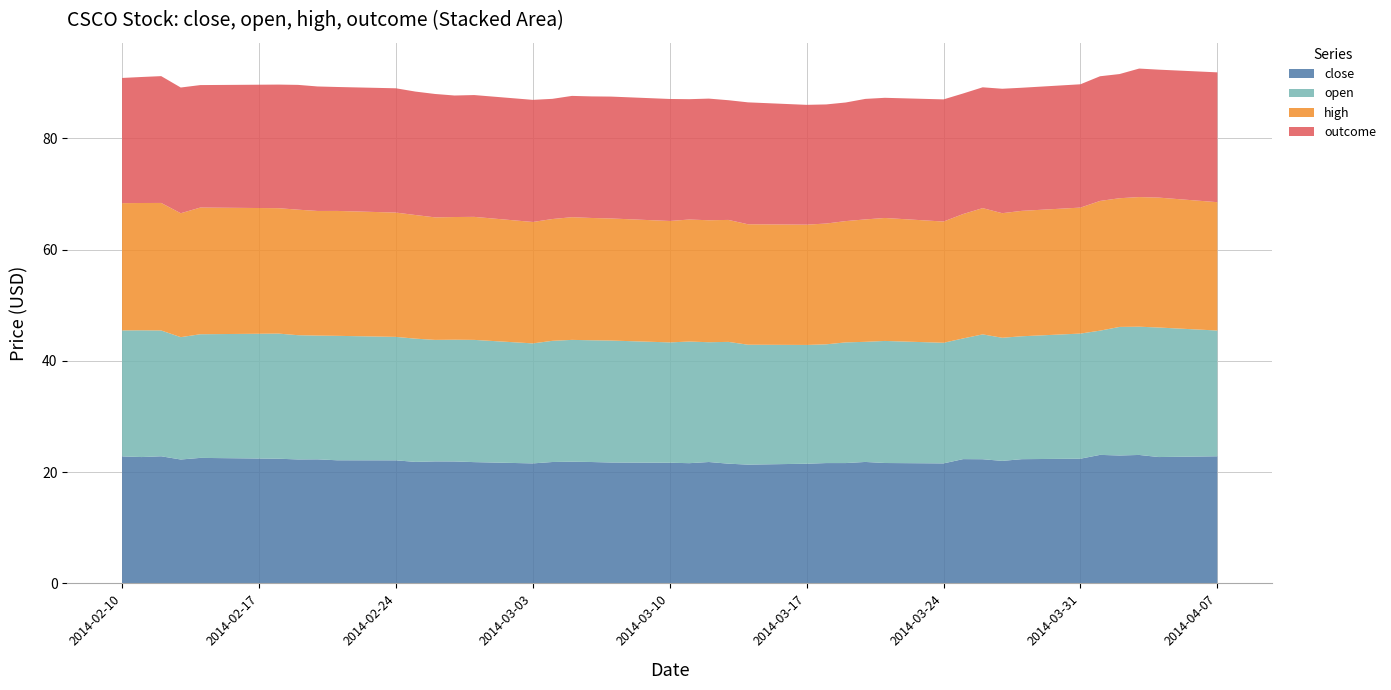

Reading left to right, list all the values displayed in this chart.

close: 2014-02-10=22.8	2014-02-11=22.7	2014-02-12=22.9	2014-02-13=22.3	2014-02-14=22.6	2014-02-18=22.4	2014-02-19=22.3	2014-02-20=22.3	2014-02-21=22.1	2014-02-24=22.1	2014-02-25=21.8	2014-02-26=21.9	2014-02-27=21.9	2014-02-28=21.8	2014-03-03=21.6	2014-03-04=21.8	2014-03-05=21.9	2014-03-06=21.8	2014-03-07=21.7	2014-03-10=21.7	2014-03-11=21.6	2014-03-12=21.8	2014-03-13=21.5	2014-03-14=21.3	2014-03-17=21.5	2014-03-18=21.6	2014-03-19=21.6	2014-03-20=21.8	2014-03-21=21.6	2014-03-24=21.6	2014-03-25=22.3	2014-03-26=22.3	2014-03-27=22.0	2014-03-28=22.3	2014-03-31=22.4	2014-04-01=23.1	2014-04-02=23.0	2014-04-03=23.1	2014-04-04=22.7	2014-04-07=22.9
open: 2014-02-10=22.6	2014-02-11=22.8	2014-02-12=22.6	2014-02-13=22.0	2014-02-14=22.2	2014-02-18=22.5	2014-02-19=22.3	2014-02-20=22.2	2014-02-21=22.4	2014-02-24=22.2	2014-02-25=22.1	2014-02-26=21.8	2014-02-27=21.9	2014-02-28=22.0	2014-03-03=21.6	2014-03-04=21.8	2014-03-05=21.9	2014-03-06=21.9	2014-03-07=21.9	2014-03-10=21.6	2014-03-11=21.9	2014-03-12=21.5	2014-03-13=21.9	2014-03-14=21.6	2014-03-17=21.4	2014-03-18=21.3	2014-03-19=21.7	2014-03-20=21.6	2014-03-21=21.9	2014-03-24=21.7	2014-03-25=21.7	2014-03-26=22.4	2014-03-27=22.1	2014-03-28=22.1	2014-03-31=22.5	2014-04-01=22.3	2014-04-02=23.1	2014-04-03=23.1	2014-04-04=23.3	2014-04-07=22.6
high: 2014-02-10=22.9	2014-02-11=22.9	2014-02-12=22.9	2014-02-13=22.3	2014-02-14=22.8	2014-02-18=22.5	2014-02-19=22.6	2014-02-20=22.4	2014-02-21=22.4	2014-02-24=22.3	2014-02-25=22.2	2014-02-26=22.0	2014-02-27=22.1	2014-02-28=22.1	2014-03-03=21.8	2014-03-04=21.9	2014-03-05=22.1	2014-03-06=22.0	2014-03-07=21.9	2014-03-10=21.8	2014-03-11=21.9	2014-03-12=21.9	2014-03-13=21.9	2014-03-14=21.6	2014-03-17=21.6	2014-03-18=21.7	2014-03-19=21.8	2014-03-20=22.0	2014-03-21=22.1	2014-03-24=21.8	2014-03-25=22.4	2014-03-26=22.7	2014-03-27=22.4	2014-03-28=22.5	2014-03-31=22.6	2014-04-01=23.3	2014-04-02=23.1	2014-04-03=23.3	2014-04-04=23.4	2014-04-07=23.1
outcome: 2014-02-10=22.5	2014-02-11=22.6	2014-02-12=22.8	2014-02-13=22.6	2014-02-14=22.0	2014-02-18=22.2	2014-02-19=22.4	2014-02-20=22.4	2014-02-21=22.3	2014-02-24=22.3	2014-02-25=22.2	2014-02-26=22.2	2014-02-27=21.8	2014-02-28=21.9	2014-03-03=21.9	2014-03-04=21.6	2014-03-05=21.8	2014-03-06=21.9	2014-03-07=21.9	2014-03-10=21.9	2014-03-11=21.6	2014-03-12=21.9	2014-03-13=21.5	2014-03-14=21.9	2014-03-17=21.5	2014-03-18=21.4	2014-03-19=21.3	2014-03-20=21.7	2014-03-21=21.6	2014-03-24=22.0	2014-03-25=21.7	2014-03-26=21.7	2014-03-27=22.4	2014-03-28=22.1	2014-03-31=22.2	2014-04-01=22.4	2014-04-02=22.3	2014-04-03=23.1	2014-04-04=23.0	2014-04-07=23.3